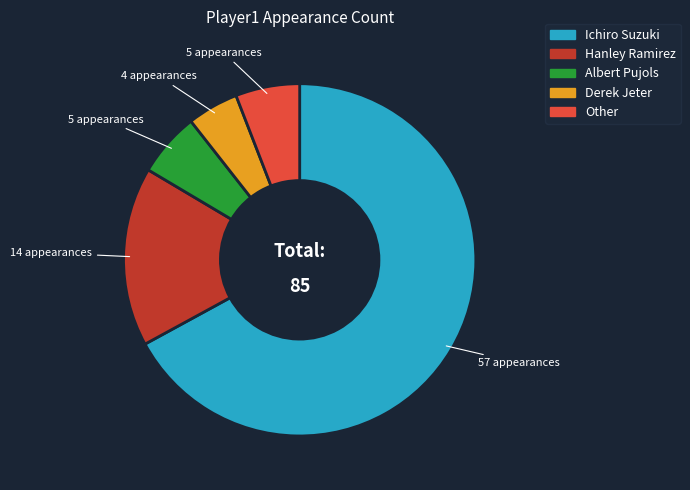

How many segments does this pie chart have?

5